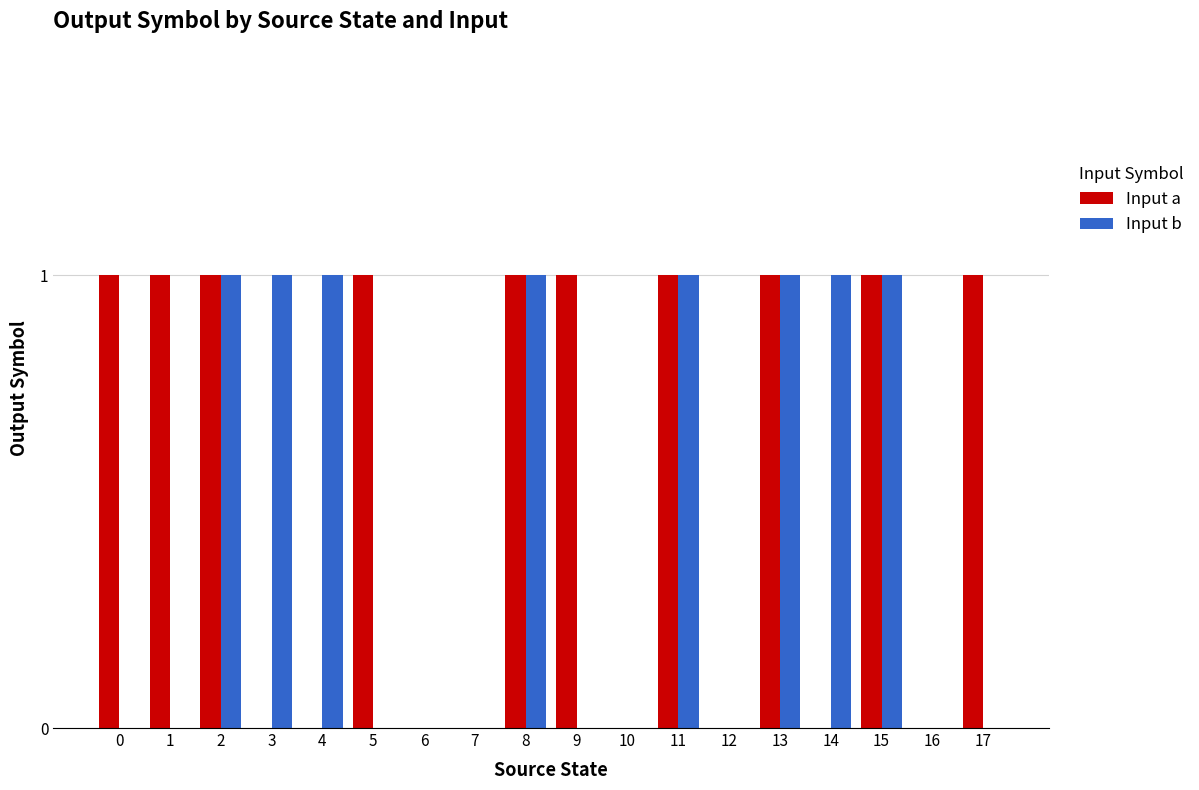

What is the sum of the Input b values at 10 and 2?

1